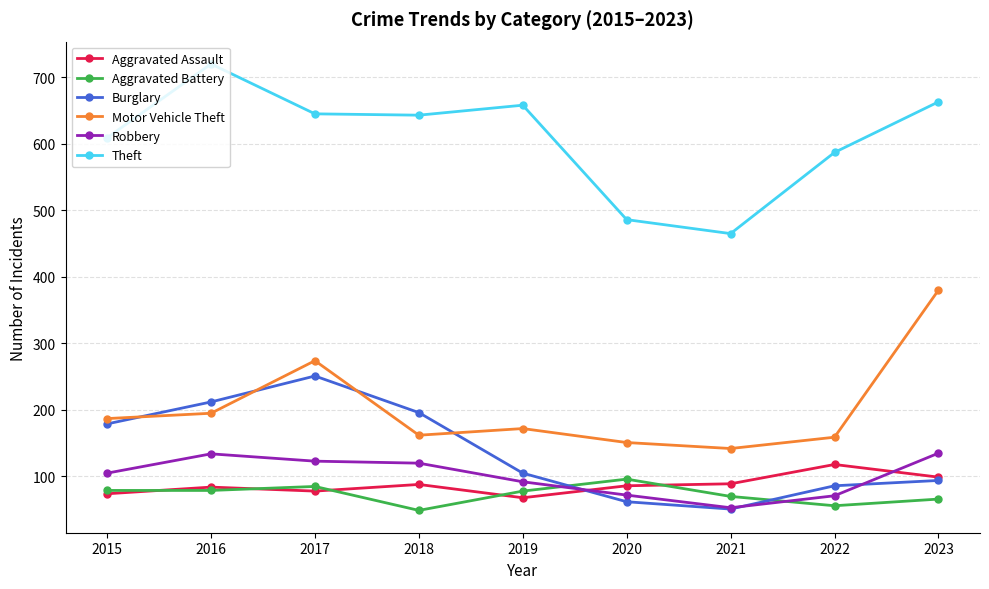

What is the value of the Robbery point at the 8th from the left?

71